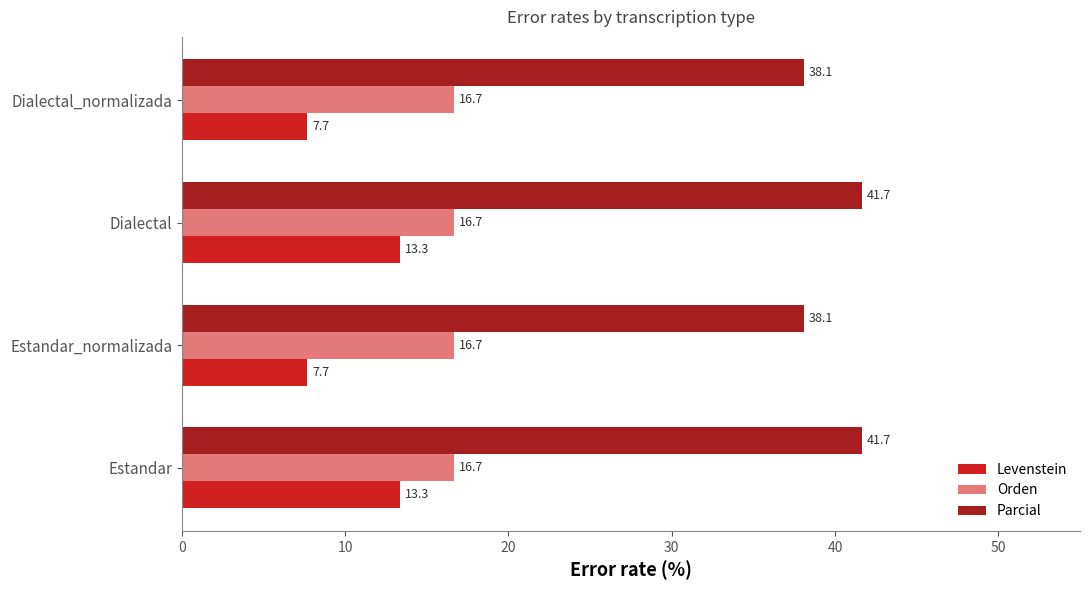

What is the sum of all Parcial values?

159.5